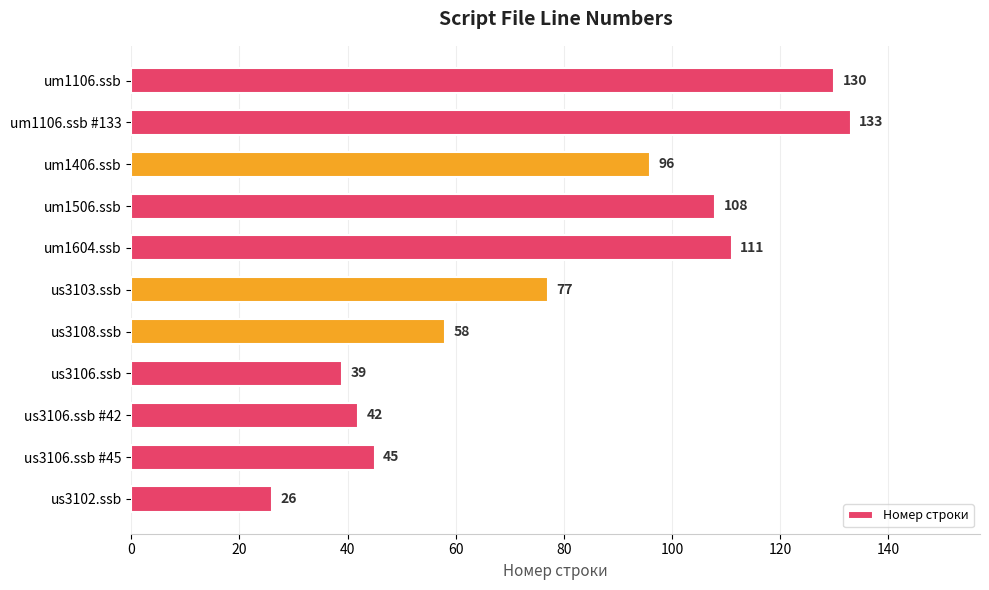

What is the label of the 2nd bar from the top?

um1106.ssb #133